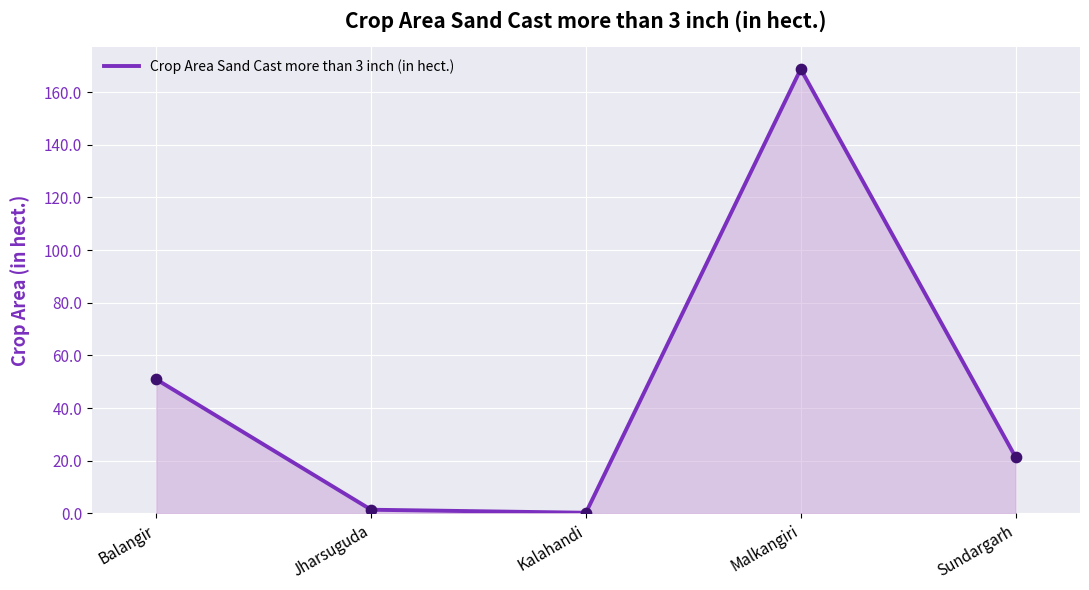

Which has a higher value, Malkangiri or Sundargarh?

Malkangiri